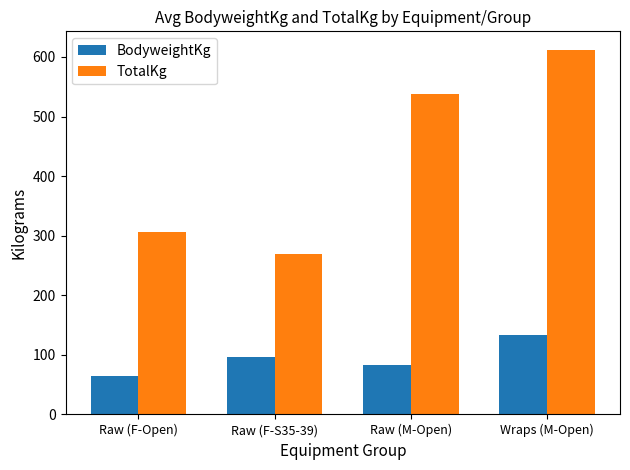

Are the bars horizontal?

No